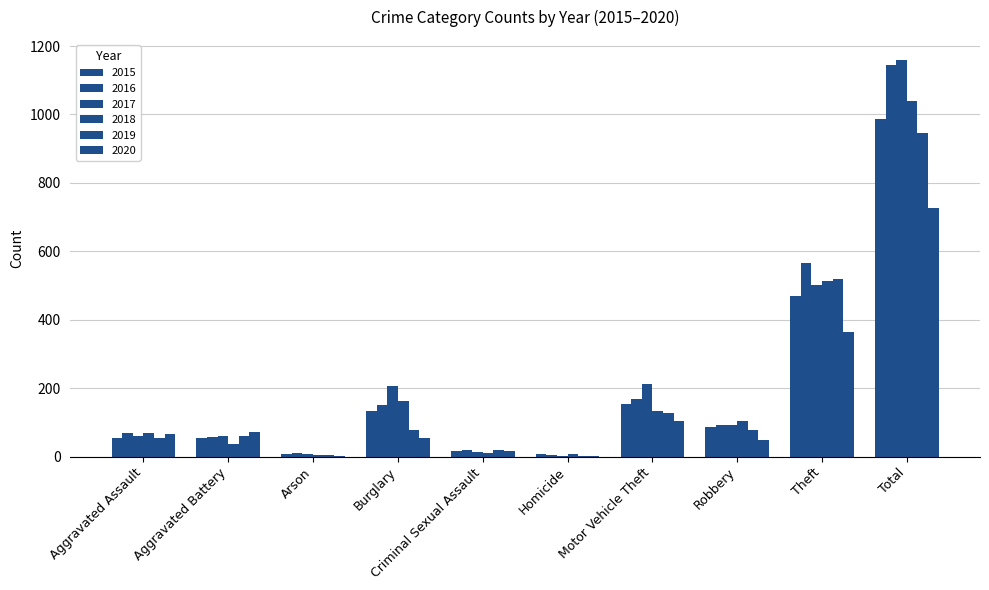

Is it true that 2017 equals 24 at Aggravated Battery?

False